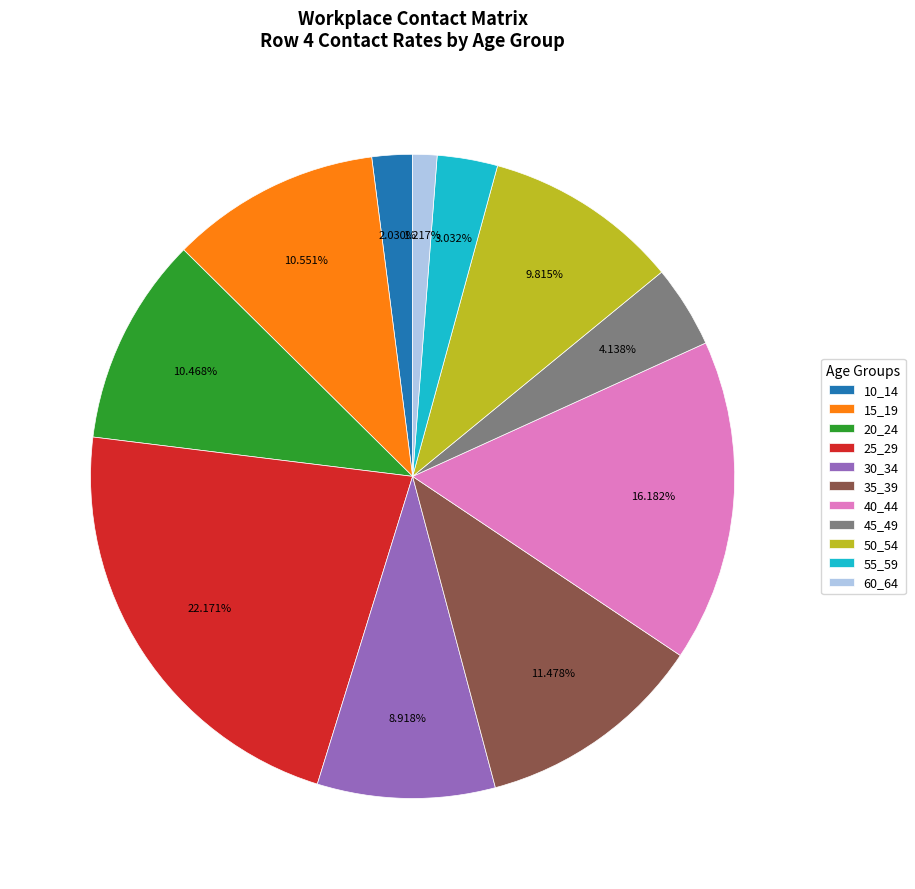

Does 10_14 represent more than half of the total?

No